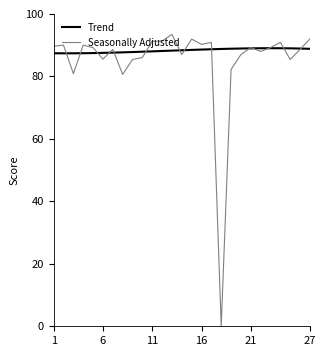

Which series has the widest spread of values?

Seasonally Adjusted